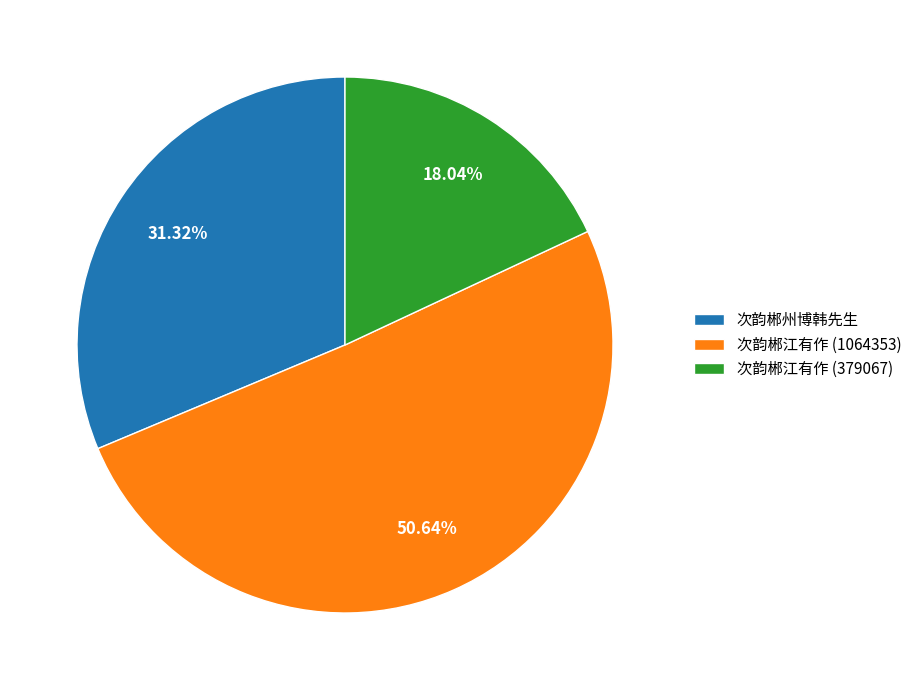

To the nearest percent, what is the difference between the largest and smallest slice percentages?

33%